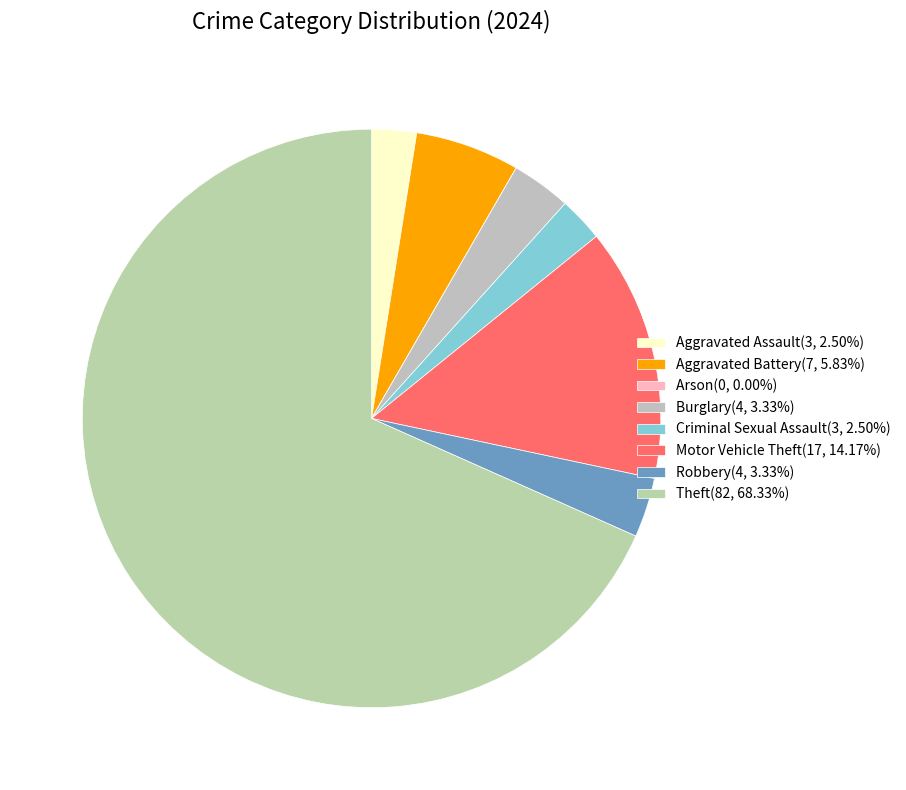

Is there a majority slice in this chart?

Yes